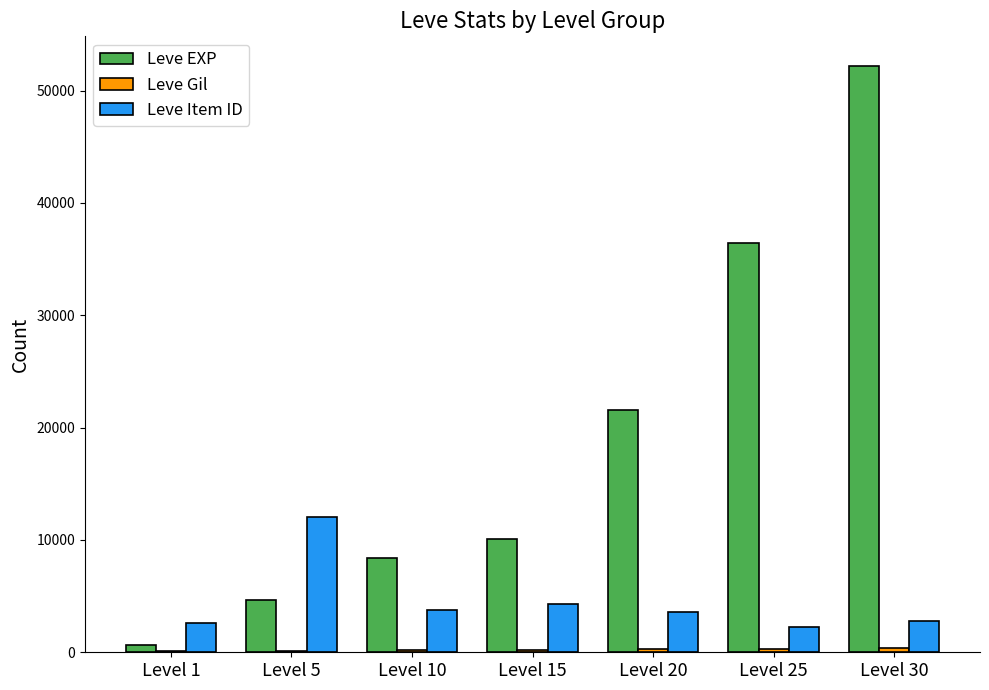

What is the sum of the Leve Item ID values at Level 20 and Level 15?

7867